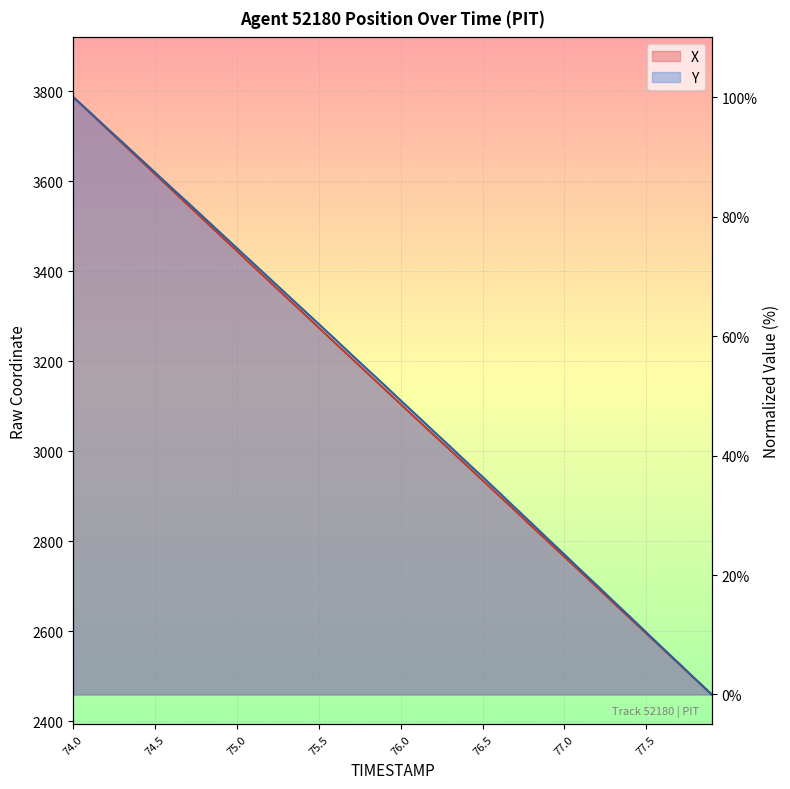

Read the X value at 75.1.

71.6